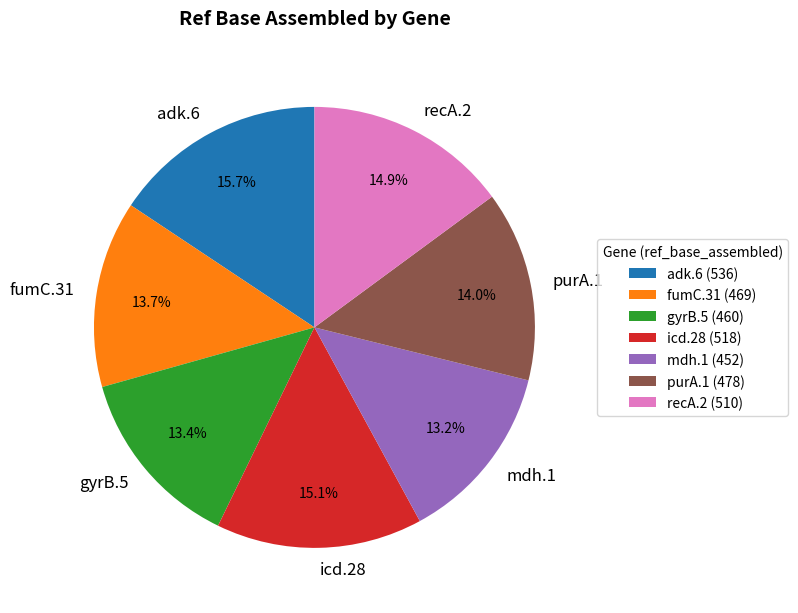

To the nearest percent, what is the average slice percentage?

14%